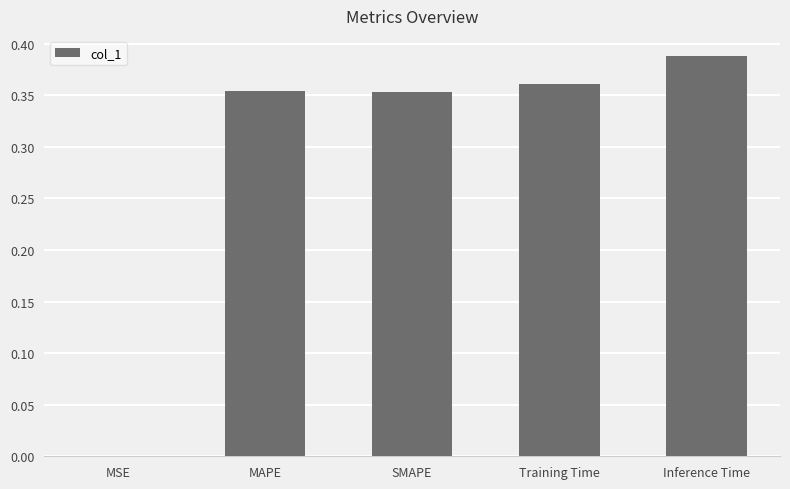

Is it true that the value at Inference Time is 0.6?

False